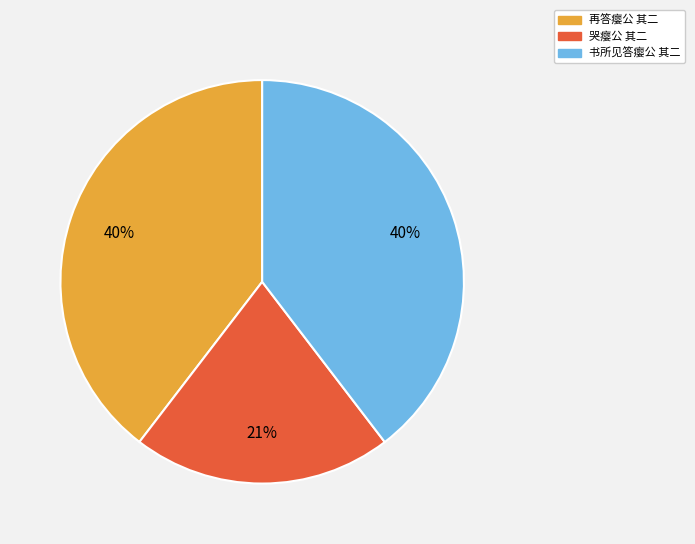

What is the smallest slice in the pie chart?

哭瘿公 其二